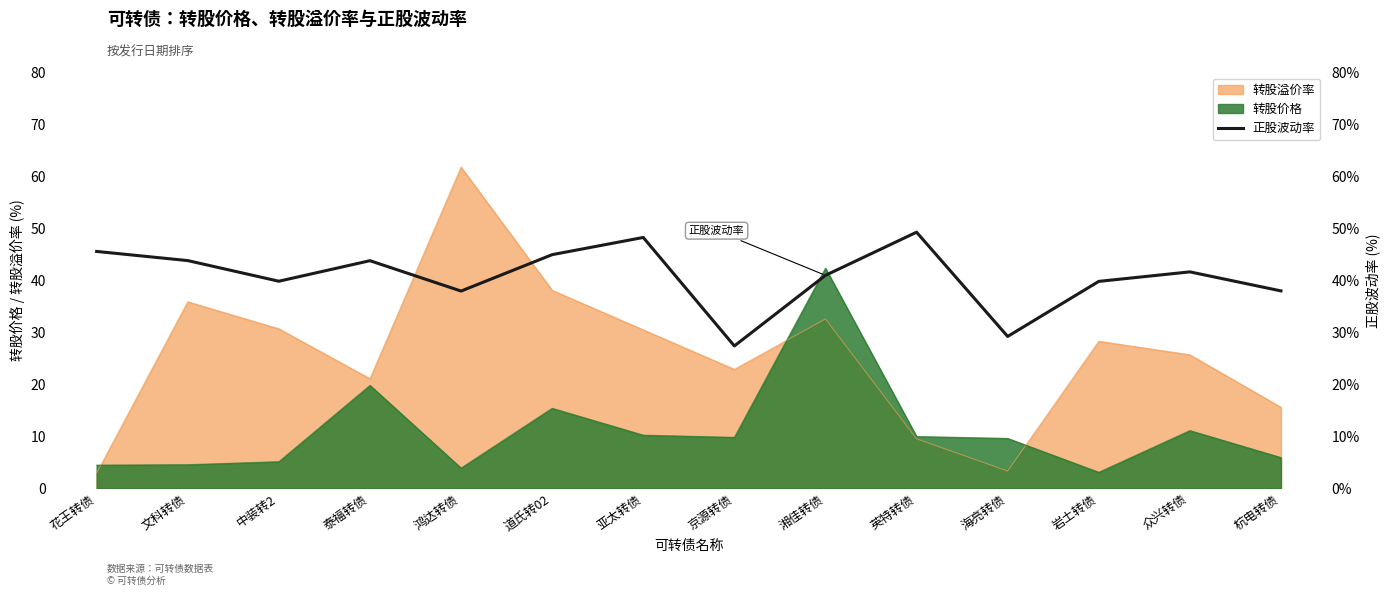

Reading right to left, list all the values displayed in this chart.

38.0	41.6	39.8	29.2	49.3	41.0	27.4	48.3	45.0	38.0	43.8	39.9	43.8	45.6